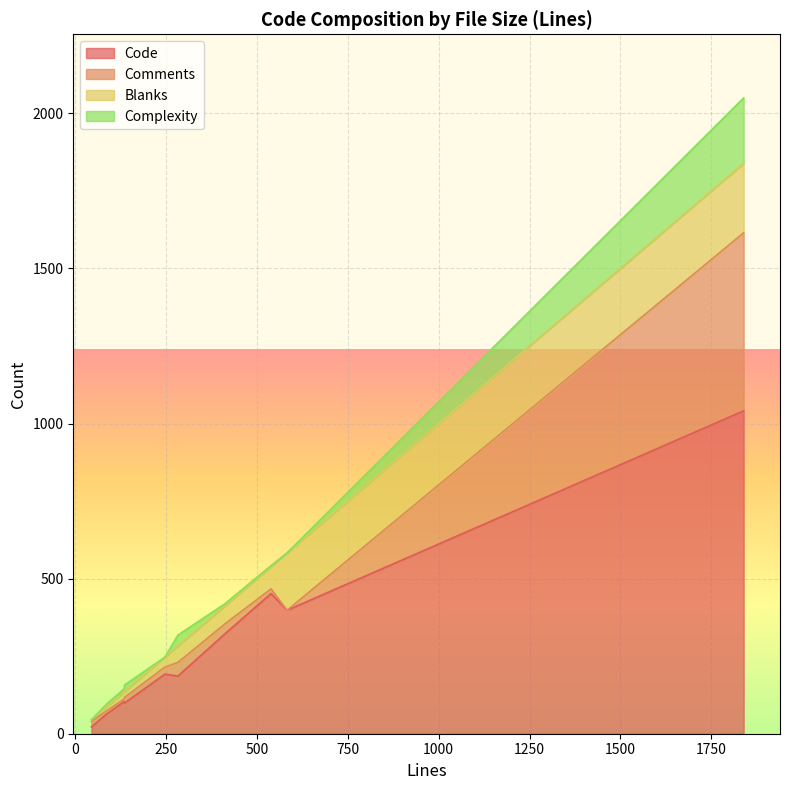

True or false: Blanks and Code cross at least once.

False